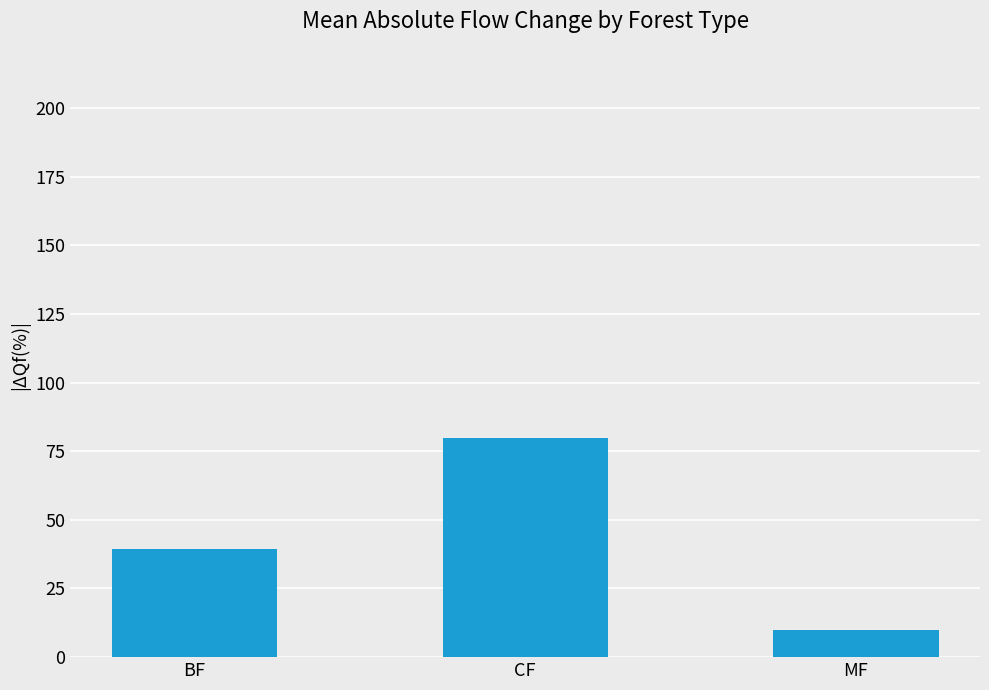

What is the sum of all values?

128.9